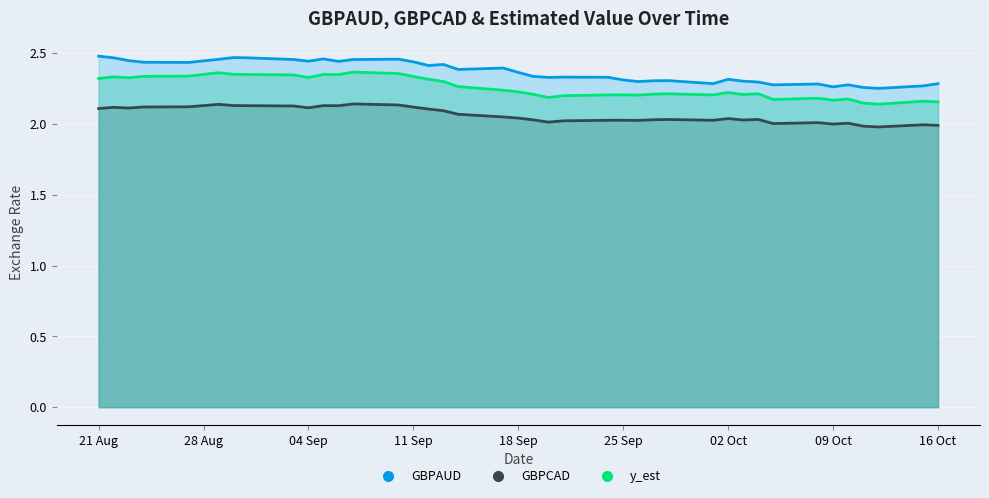

Rank the series at 2007-09-26 from highest to lowest value.

GBPAUD, y_est, GBPCAD